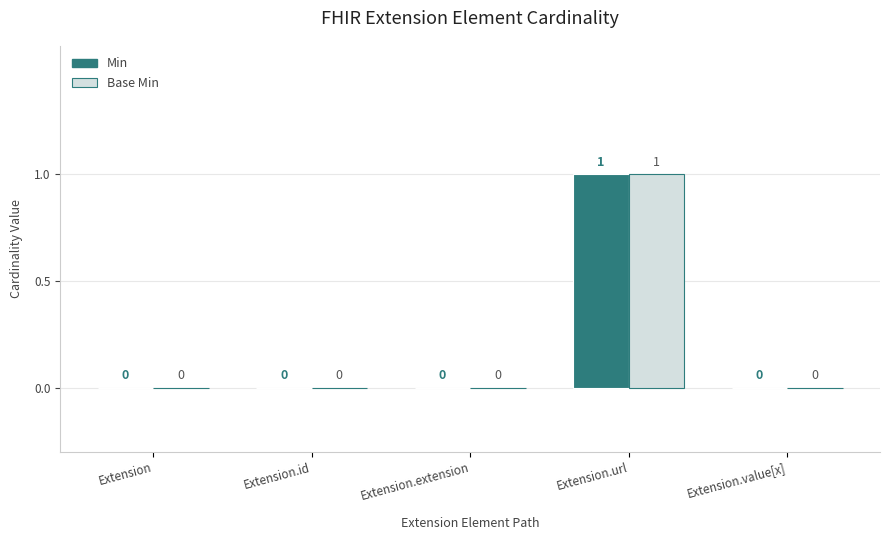

Is it true that Min equals 1 at Extension.extension?

False